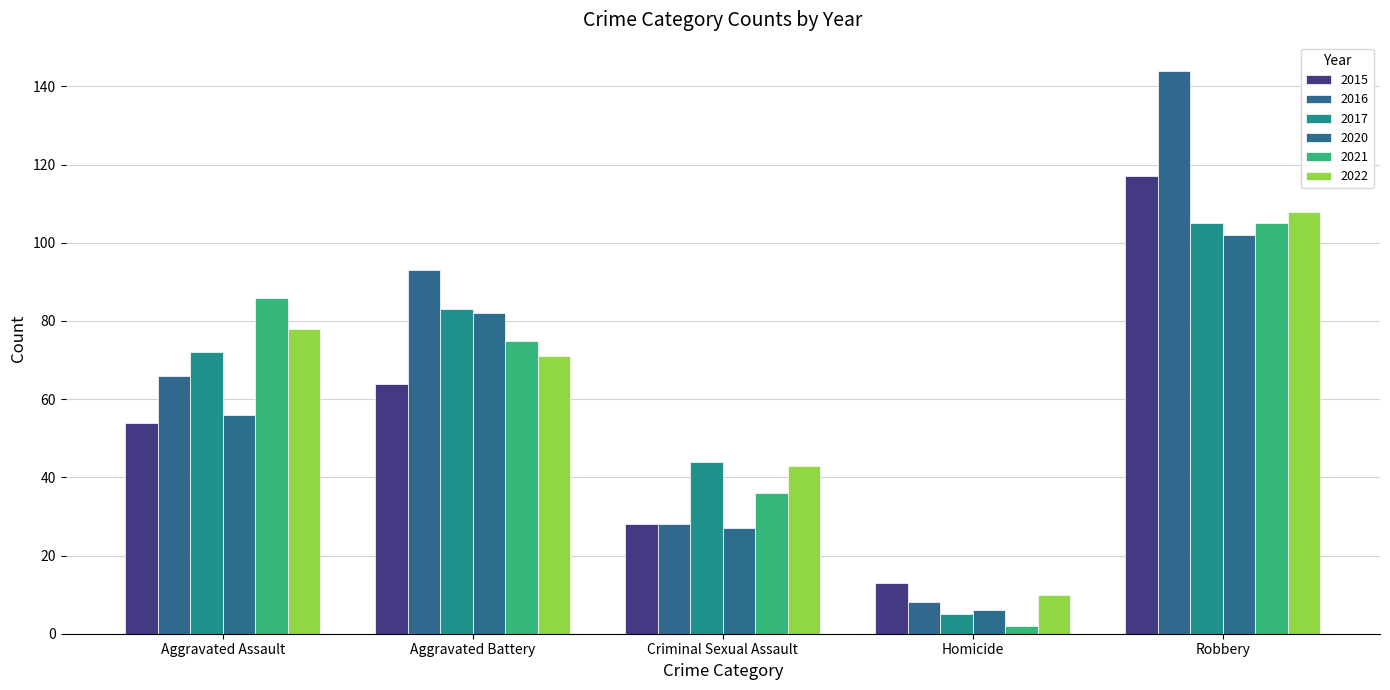

Are the bars horizontal?

No